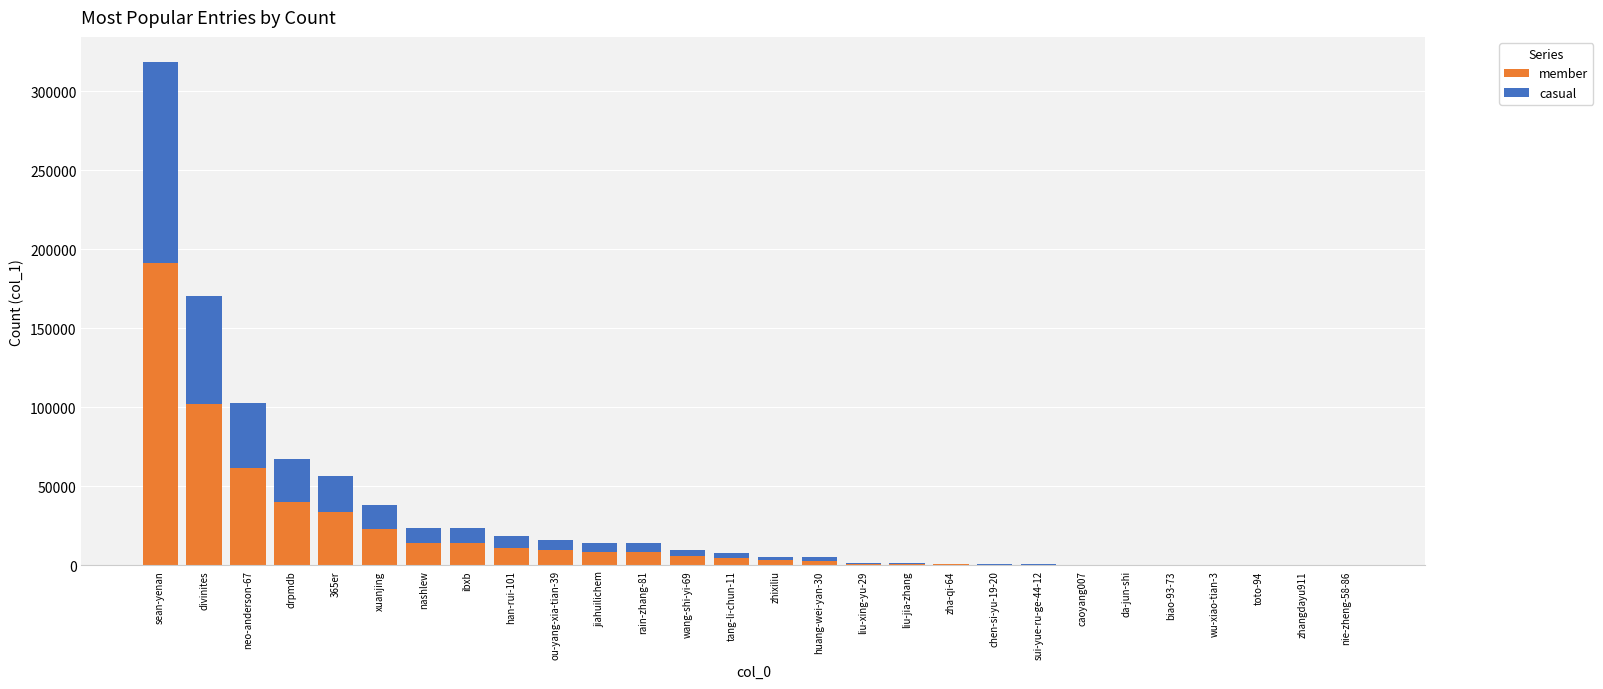

At which category is the sum across all series the highest?

sean-yenan